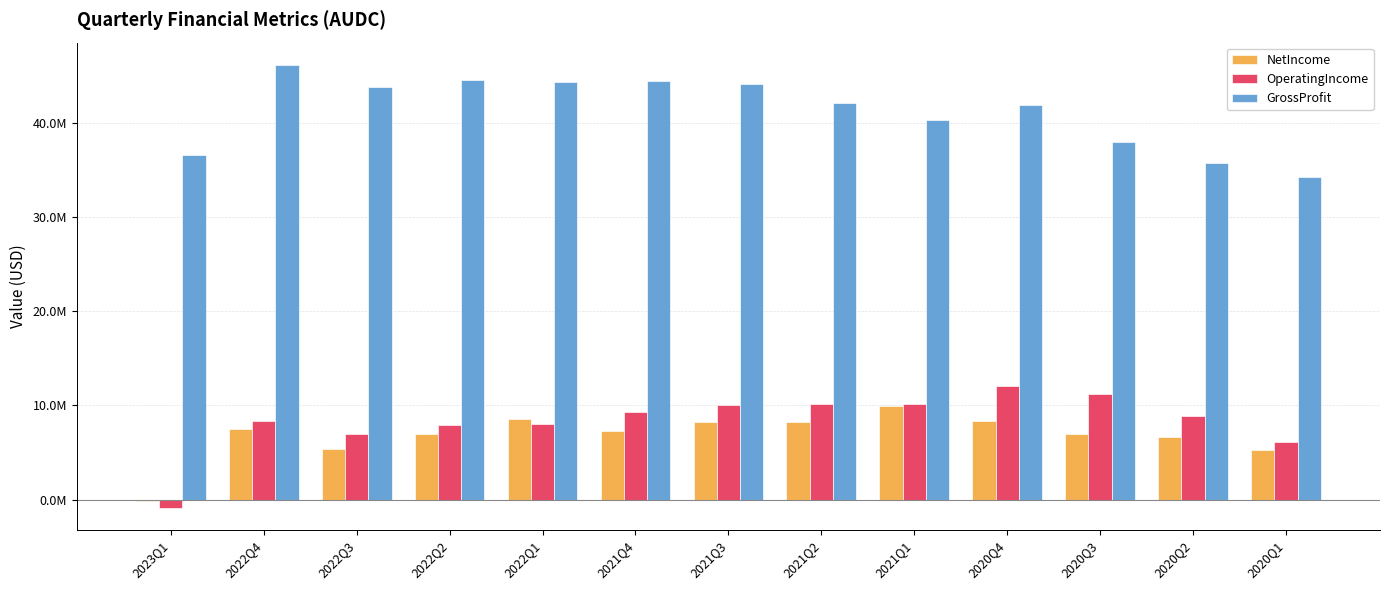

What is the difference between the maximum and minimum values in the GrossProfit series?

11879000